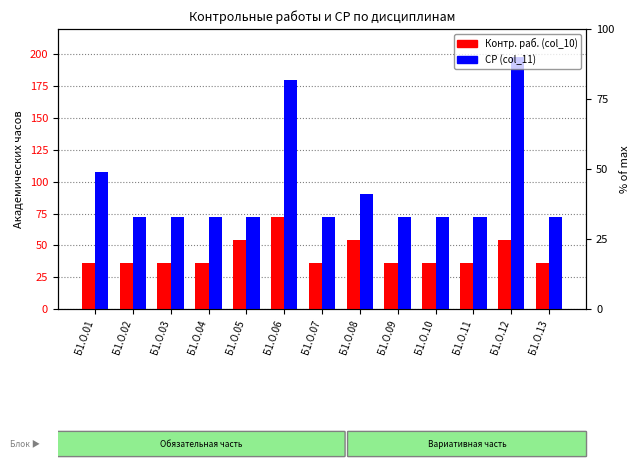

Rank the series at Б1.О.12 from lowest to highest value.

Контр. раб. (col_10), СР (col_11)